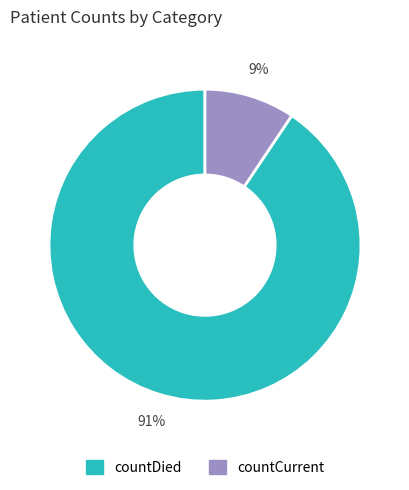

What is the largest slice in the pie chart?

countDied